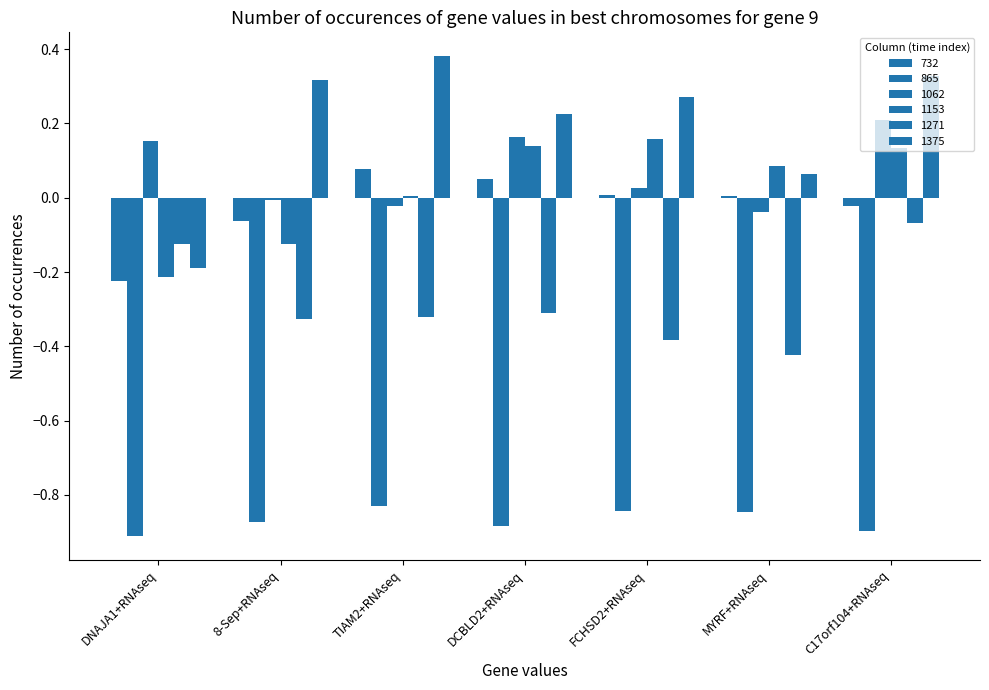

What is the sum of all 1375 values?

1.4